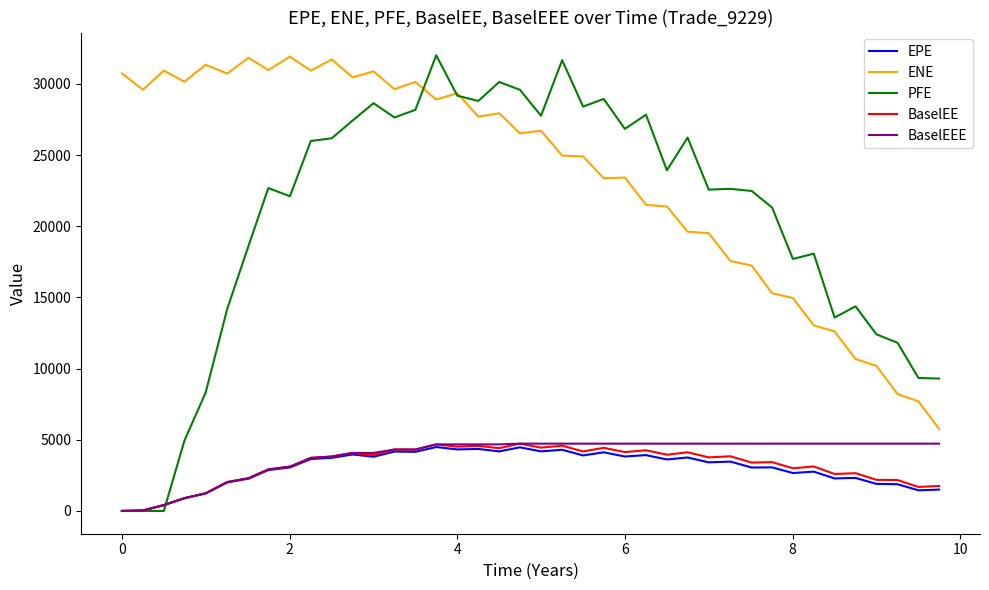

True or false: BaselEE and ENE intersect in this chart.

False